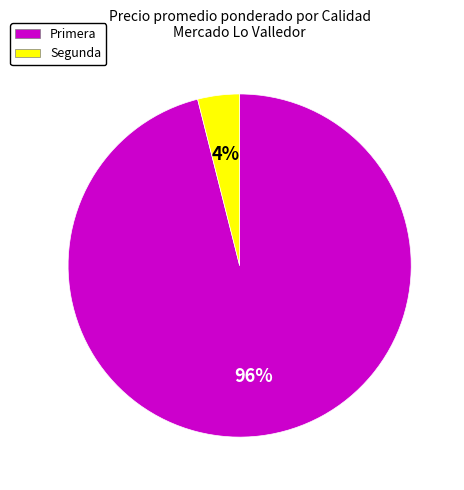

Which has a higher value, Primera or Segunda?

Primera